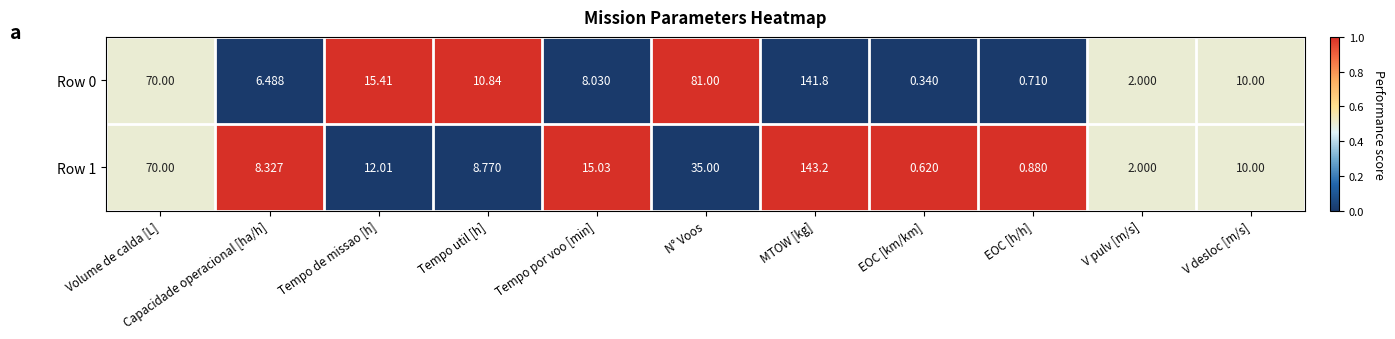

Rank the series by their maximum value, from highest to lowest.

Row 1, Row 0